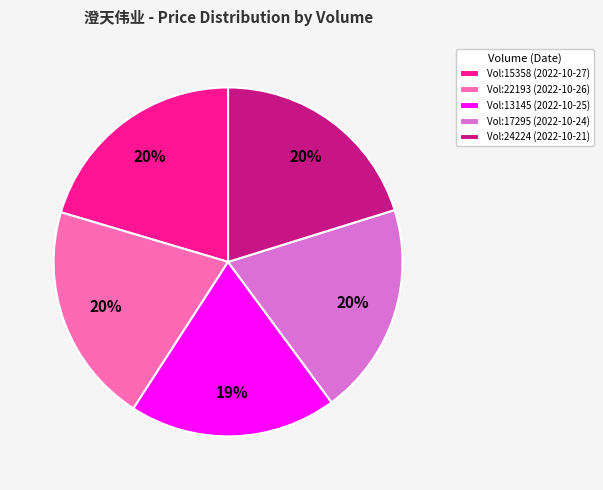

Is Vol:13145 (2022-10-25) the majority of the pie?

No